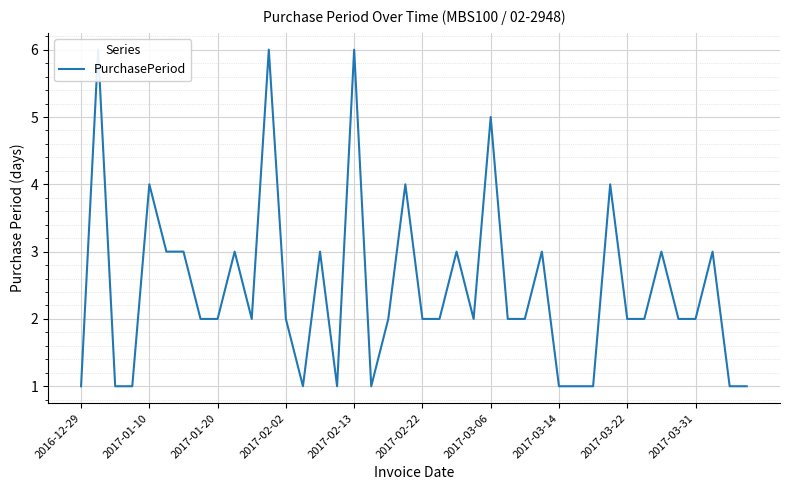

How many values are below 2?

11